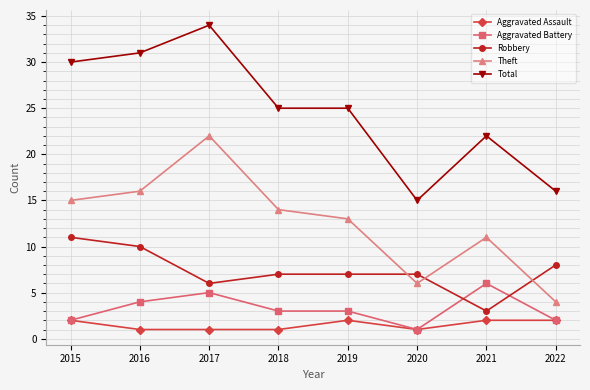

How many lines are shown in the chart?

5